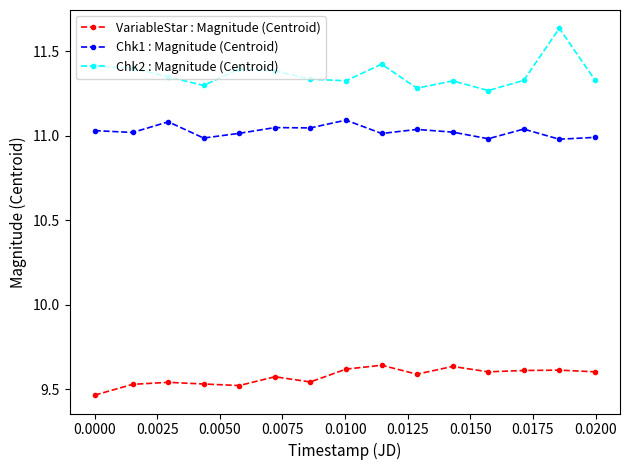

Which series has the largest total across all categories?

Chk2 : Magnitude (Centroid)